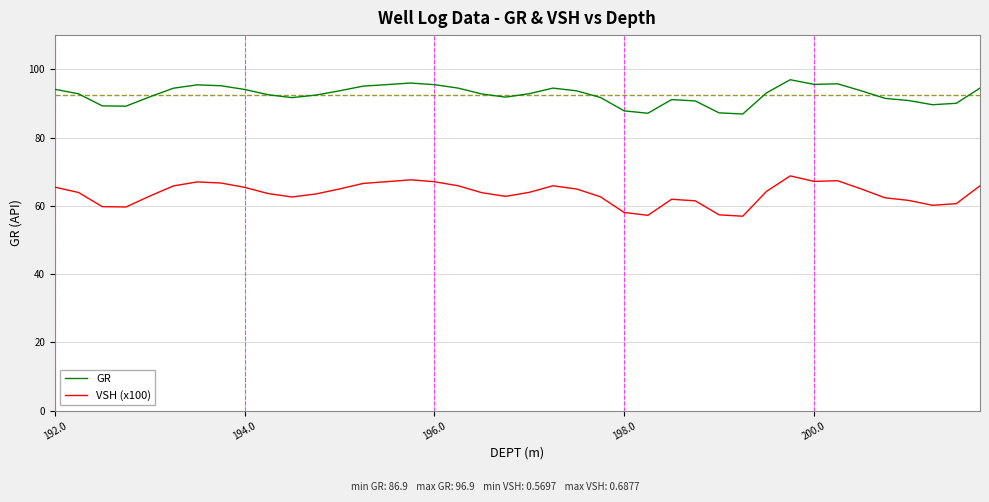

List the series in order of their peak value, lowest first.

VSH (x100), GR